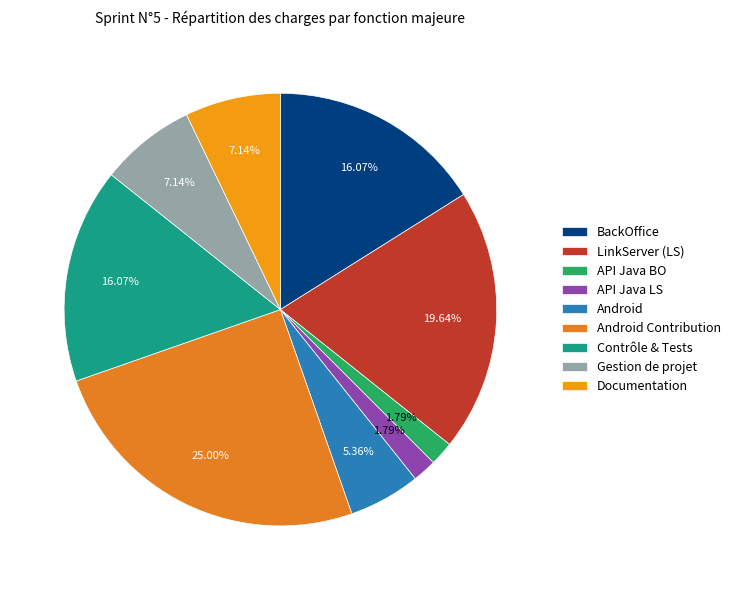

Count the number of slices in the pie.

9